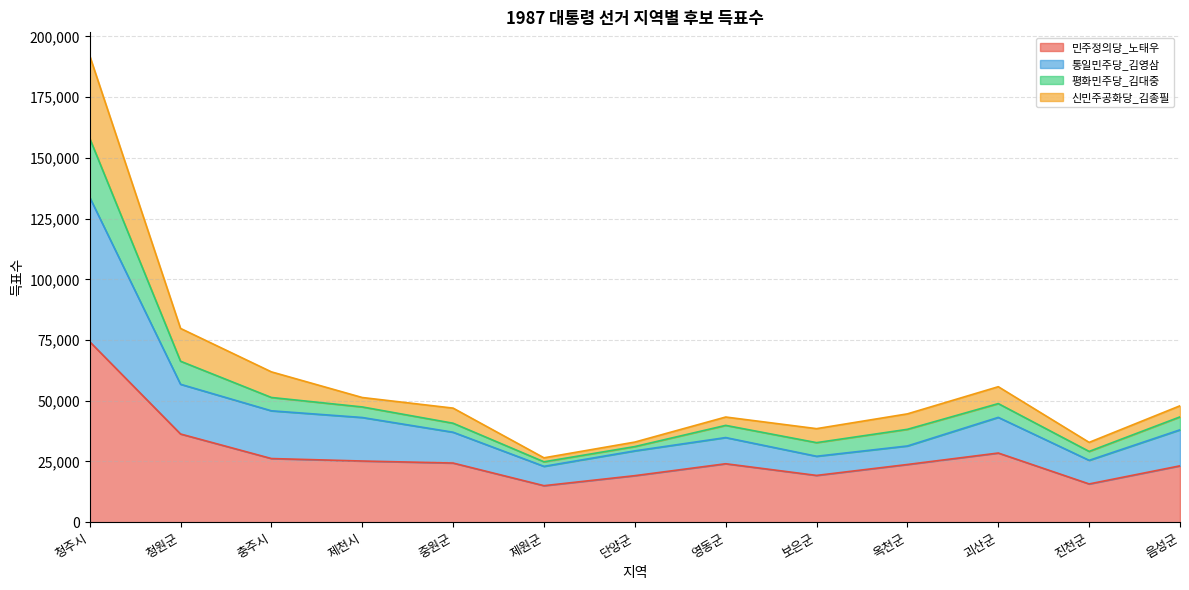

How many lines are shown in the chart?

4